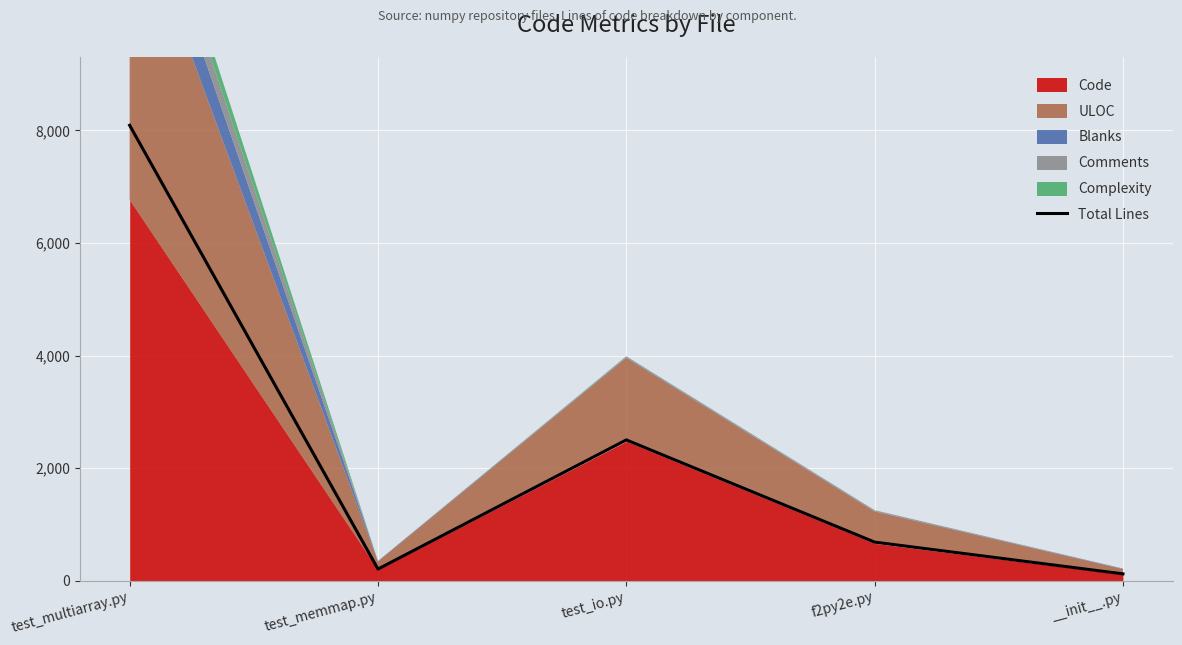

What is the label of the 4th point from the left?

f2py2e.py